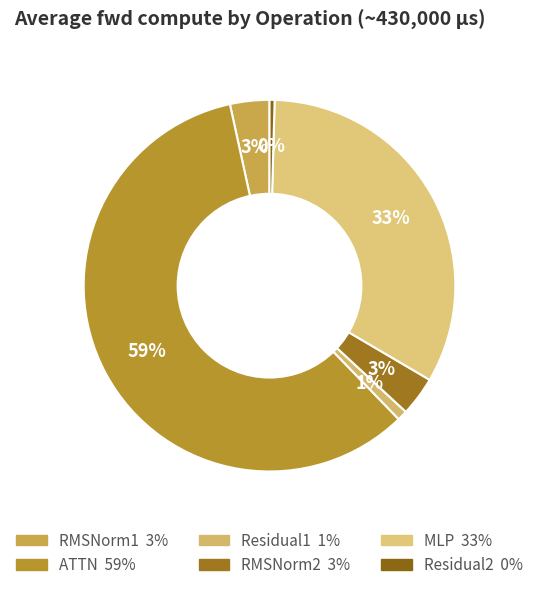

Which has a higher value, RMSNorm1 or RMSNorm2?

RMSNorm1